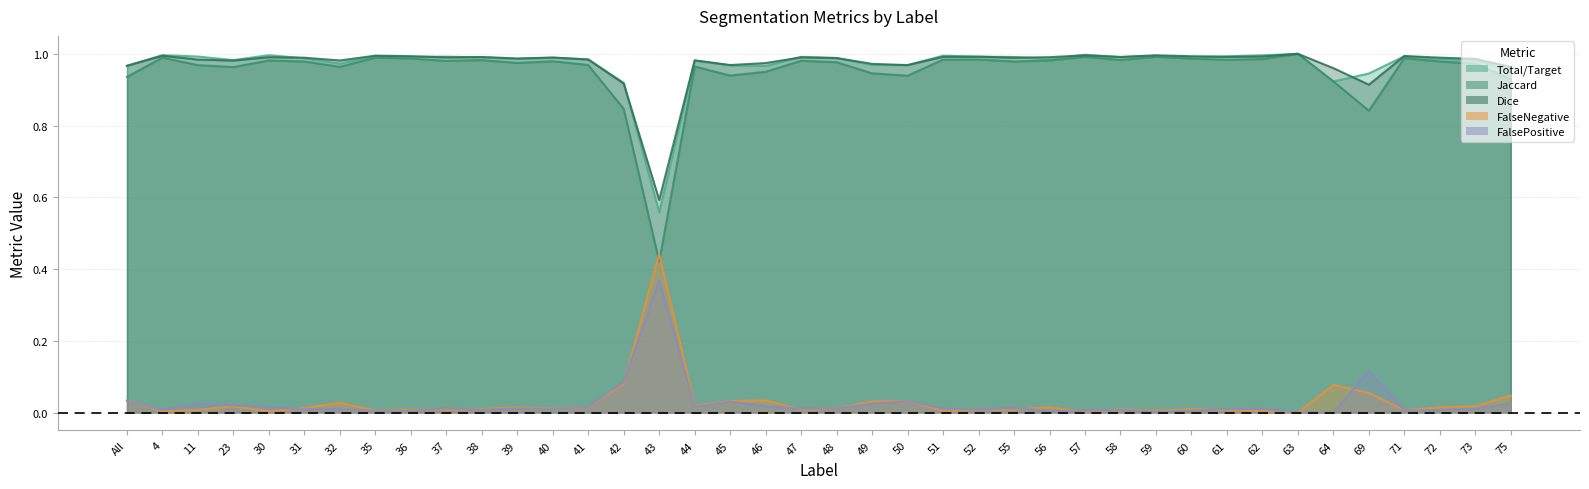

At 50, list the series in order from smallest to largest.

FalseNegative, FalsePositive, Jaccard, Total/Target, Dice